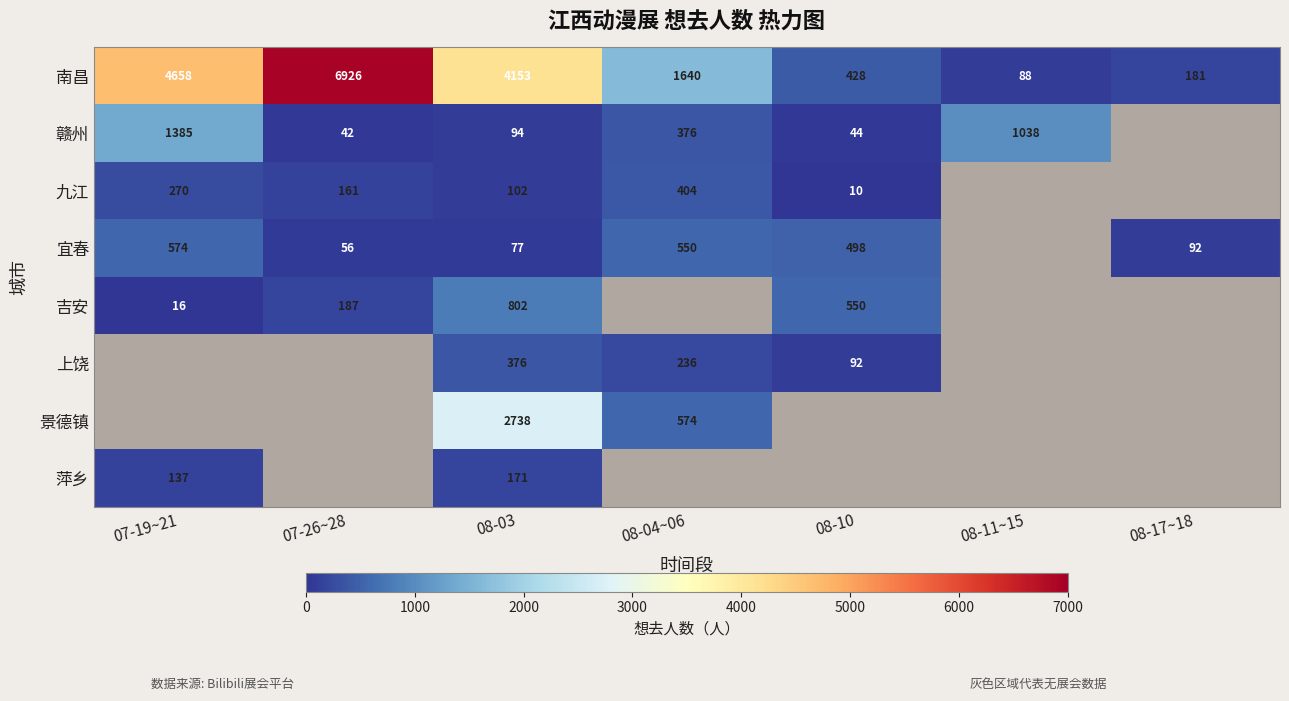

Is the value of 宜春 at 08-10 greater than the value of 赣州 at 08-03?

Yes